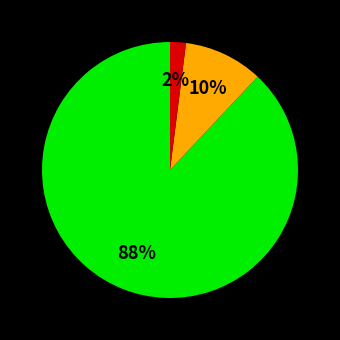

Does any single category account for the majority?

Yes